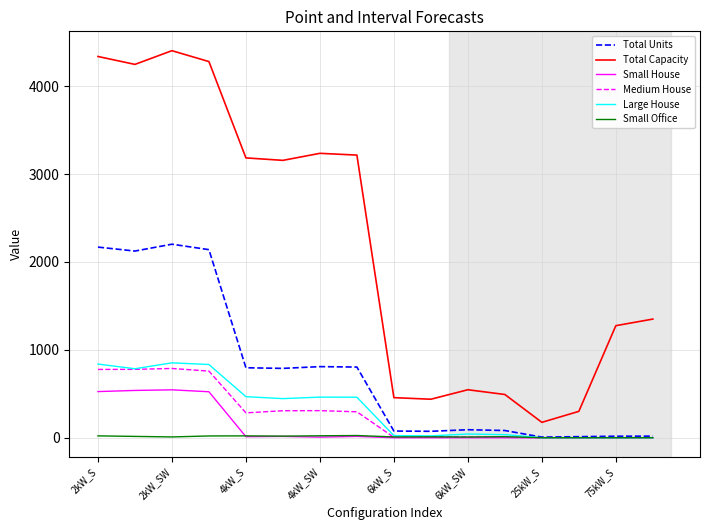

Which series has the largest range (max minus min)?

Total Capacity